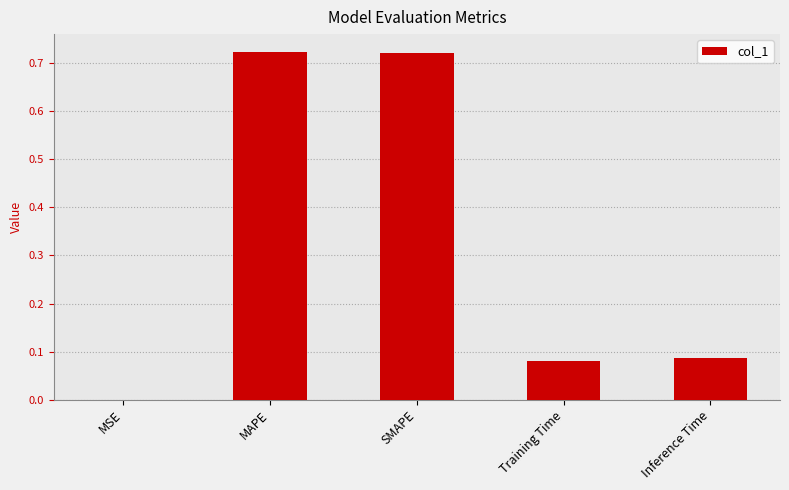

Between MSE and Inference Time, which is larger?

Inference Time